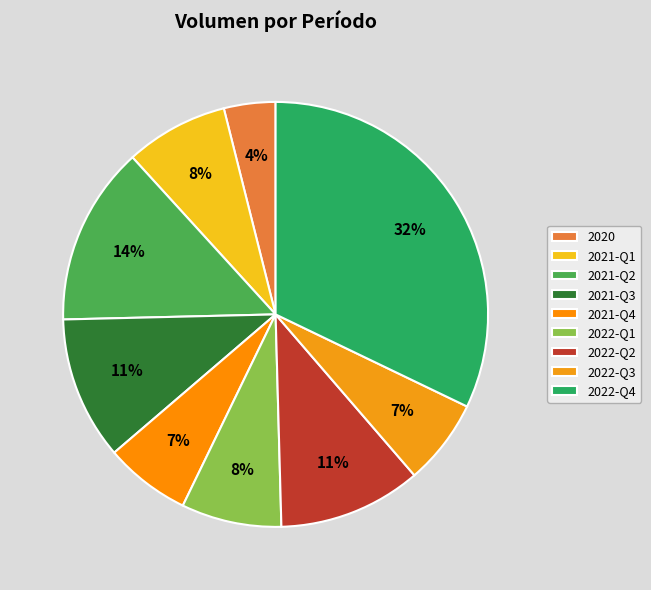

How many slices are in this pie chart?

9